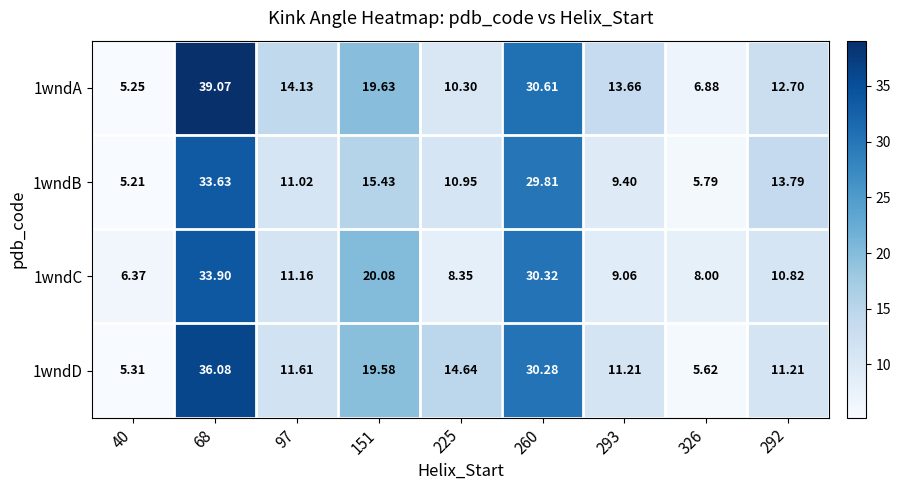

Is the value of 1wndD at 40 greater than the value of 1wndA at 260?

No